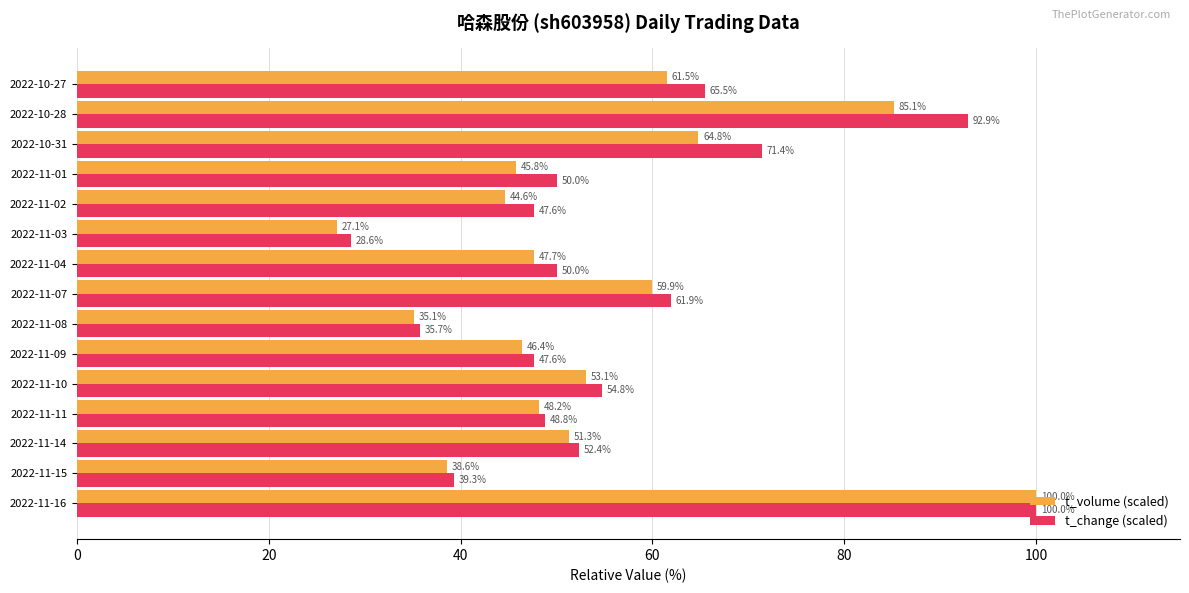

Is it true that t_change (scaled) equals 92.9 at 2022-10-28?

True